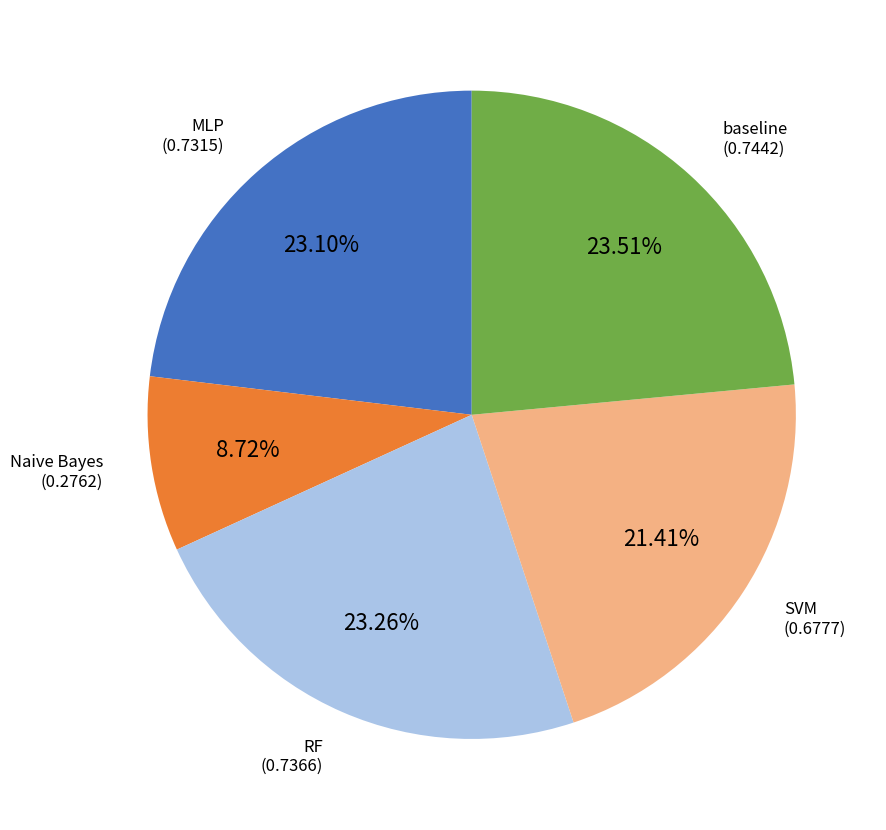

To the nearest percent, what is the average slice percentage?

20%